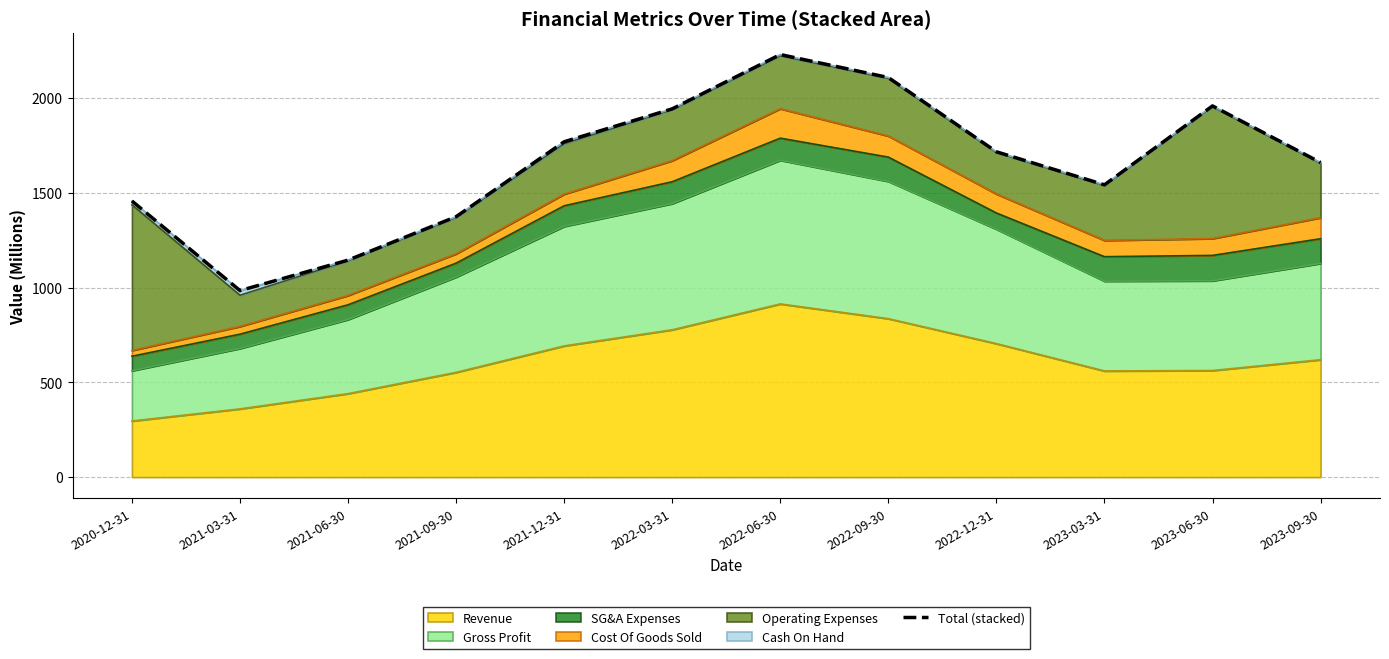

Reading right to left, extract all data points from this chart.

2023-09-30=1659.4	2023-06-30=1958.4	2023-03-31=1542.1	2022-12-31=1716.3	2022-09-30=2108.1	2022-06-30=2229.3	2022-03-31=1942.9	2021-12-31=1769.2	2021-09-30=1374.0	2021-06-30=1144.8	2021-03-31=984.0	2020-12-31=1456.7